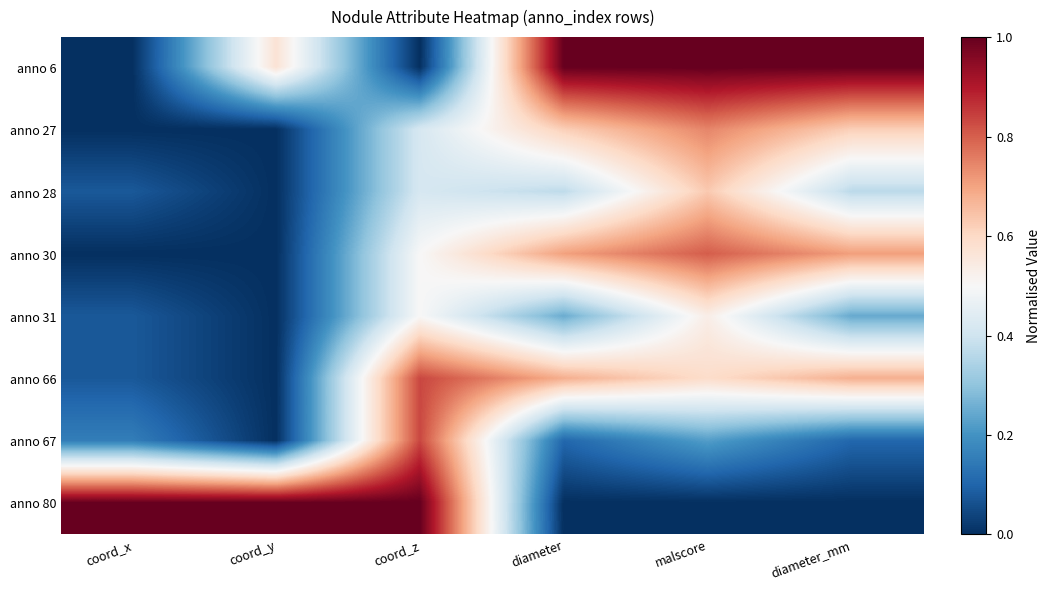

What is the spread (max minus min) of values at diameter?

1.0